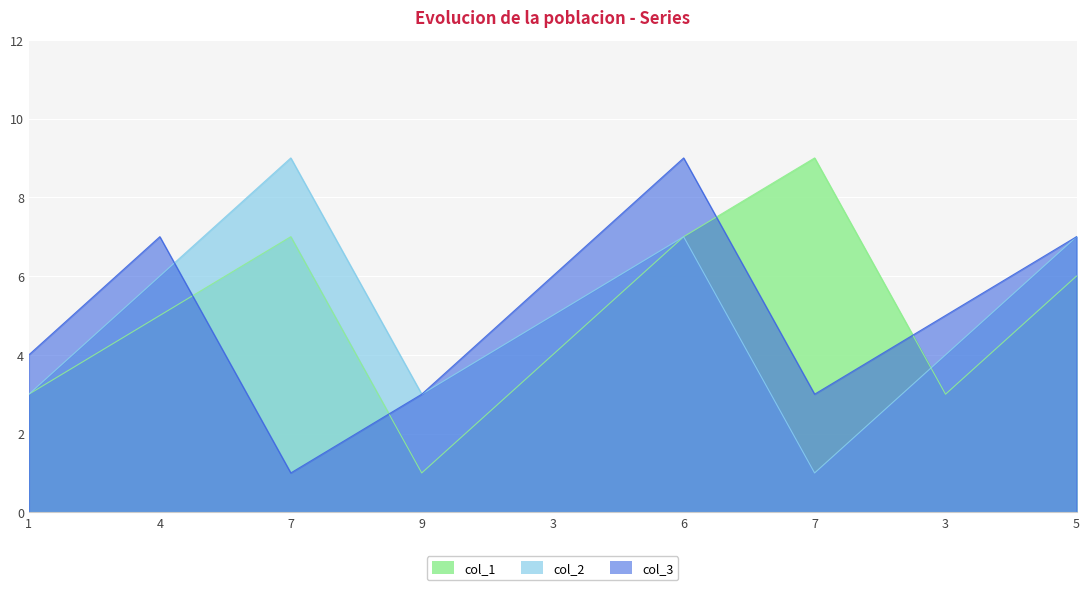

True or false: col_2 has a value of 14 at 7.

False